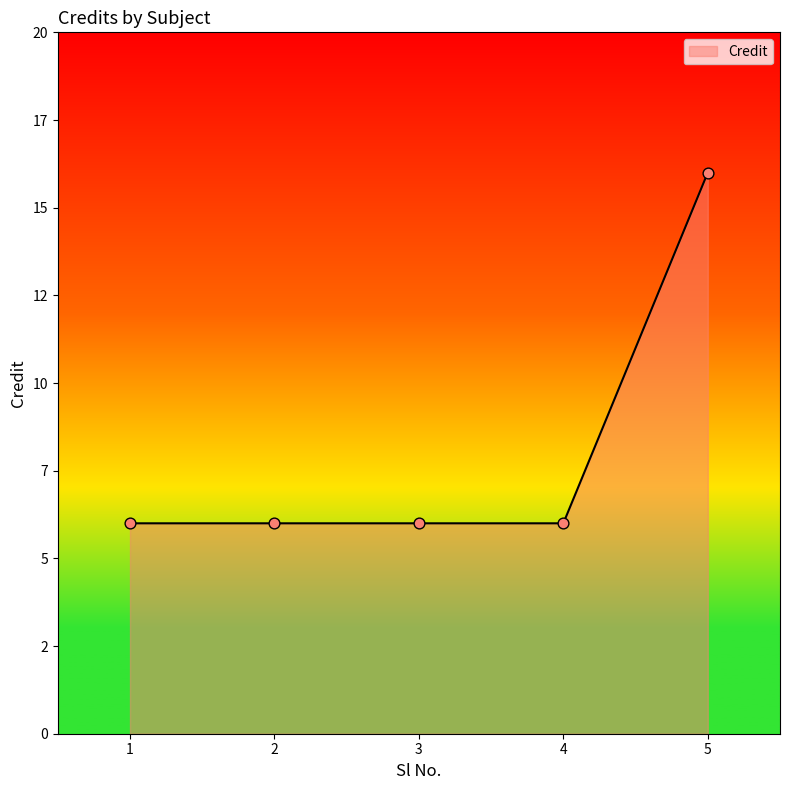

Does the chart have visible grid lines?

No